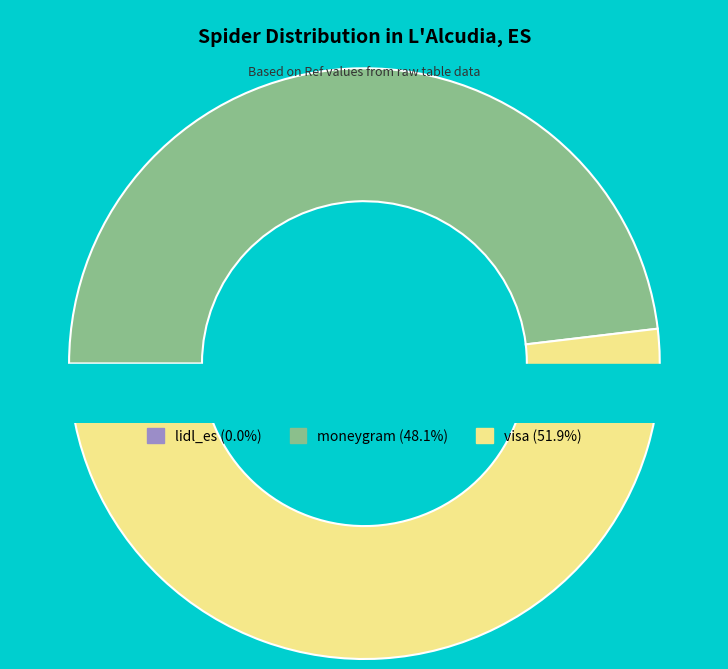

What portion of the pie excludes moneygram?

51.9%